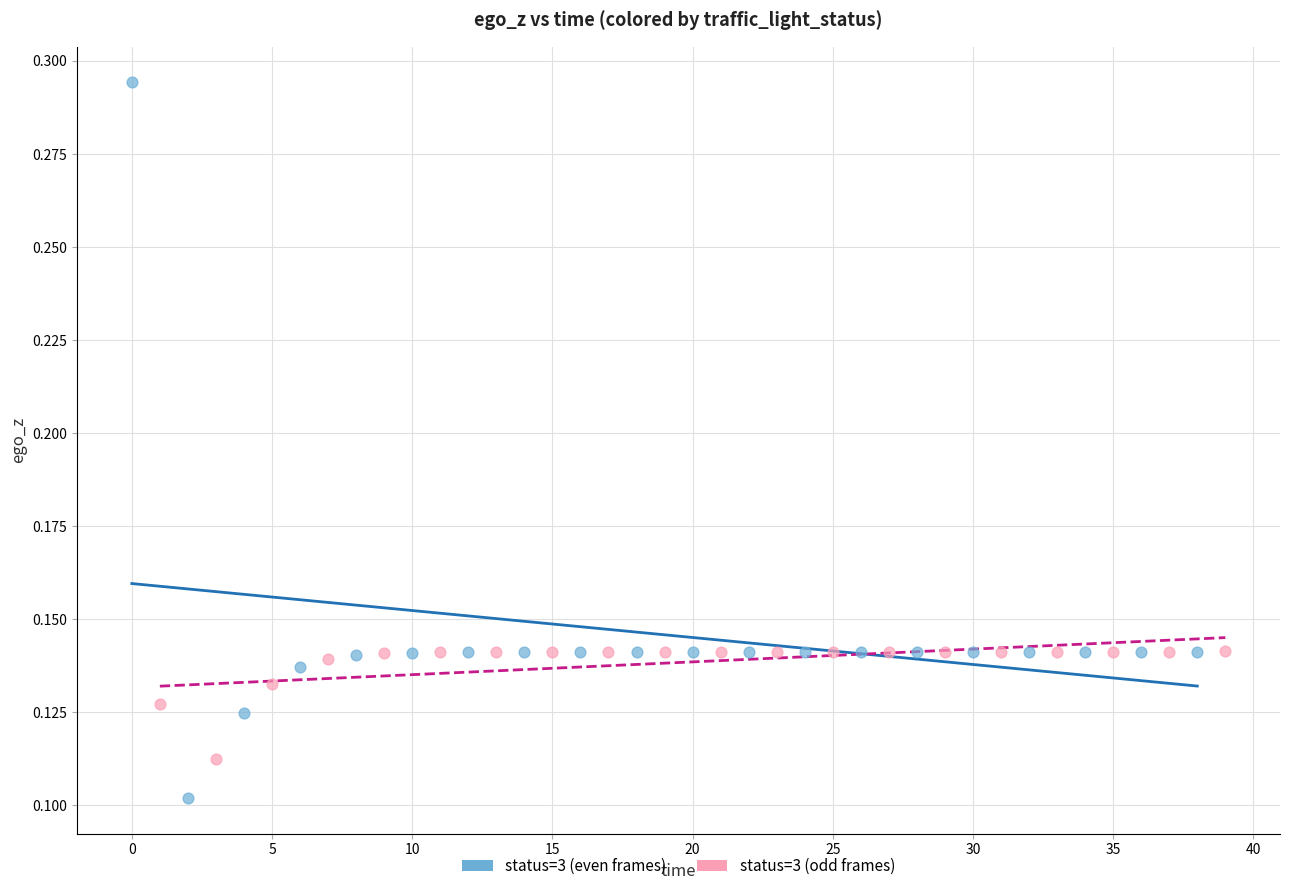

Which series contains the lowest Y value?

status=3 (even frames)